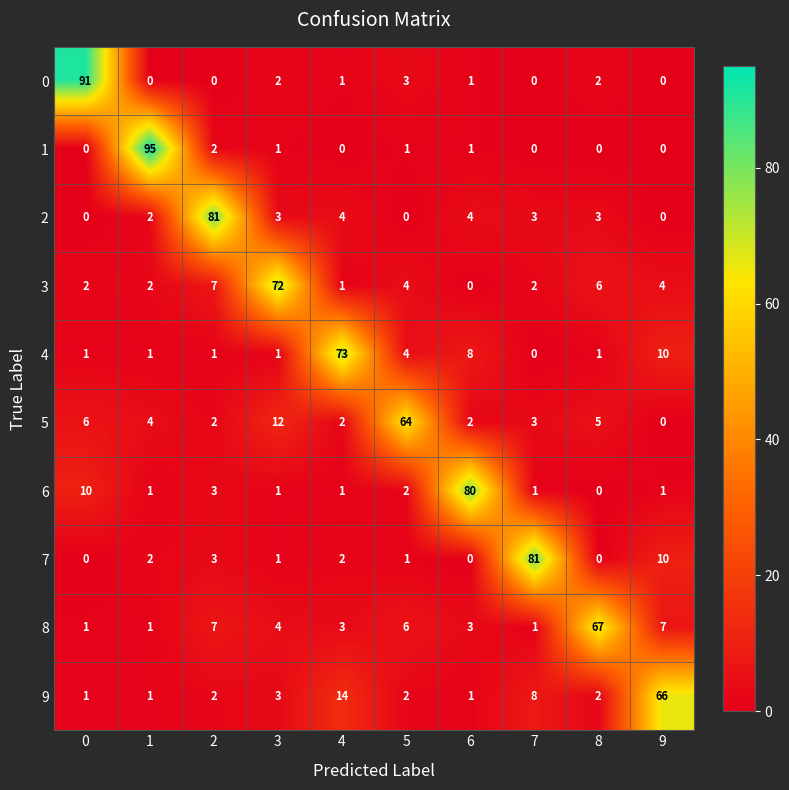

The 7 series shows 3 at 2. True or false?

True